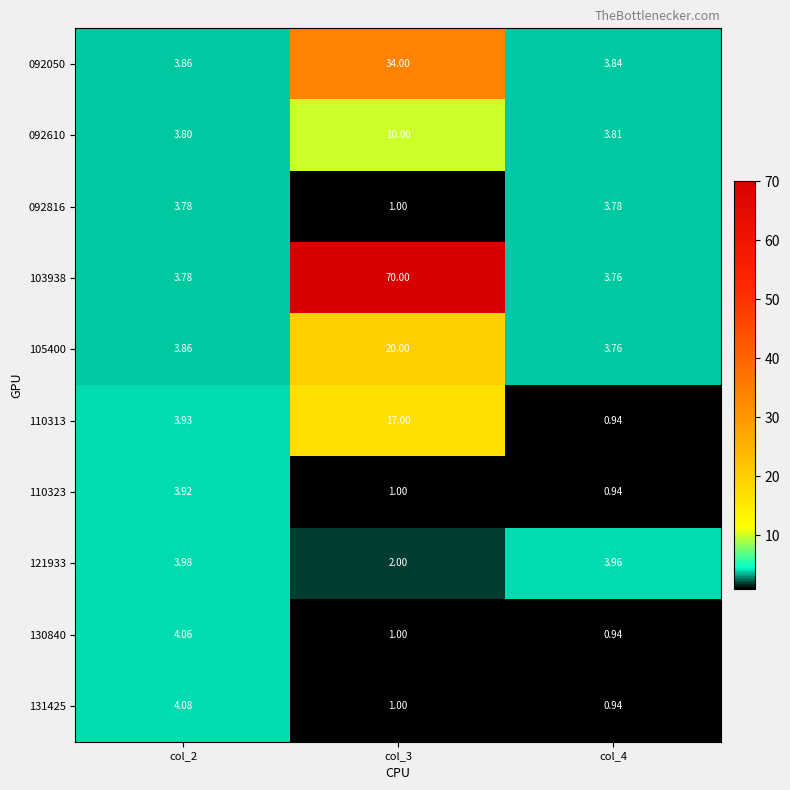

At which category is the sum across all series the highest?

col_3